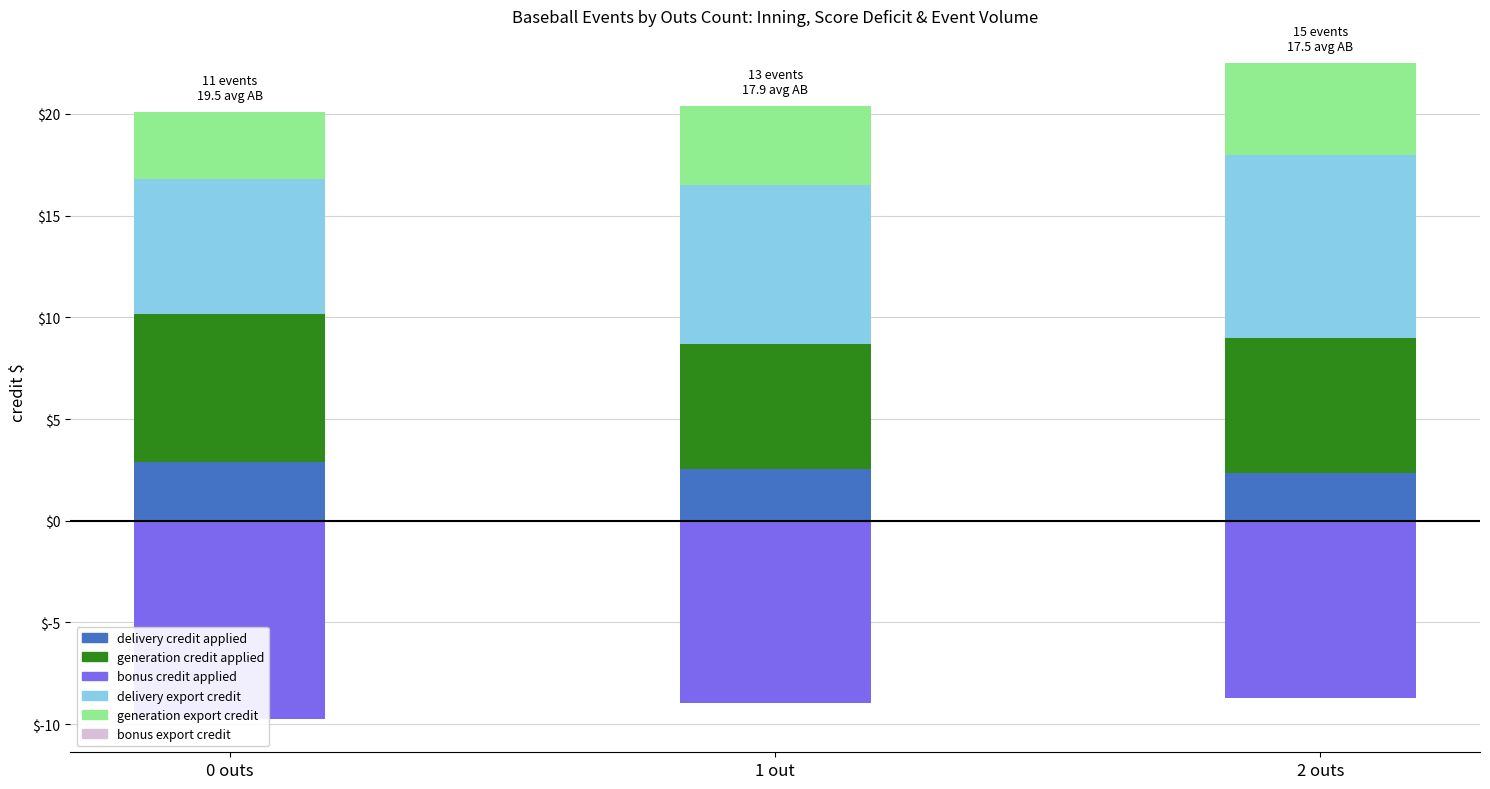

At which label does delivery export credit first exceed 7?

1 out